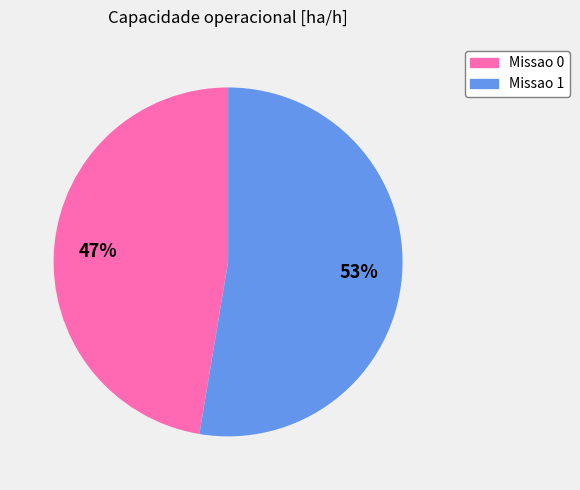

To the nearest percent, what is the combined percentage of Missao 0 and Missao 1?

100%